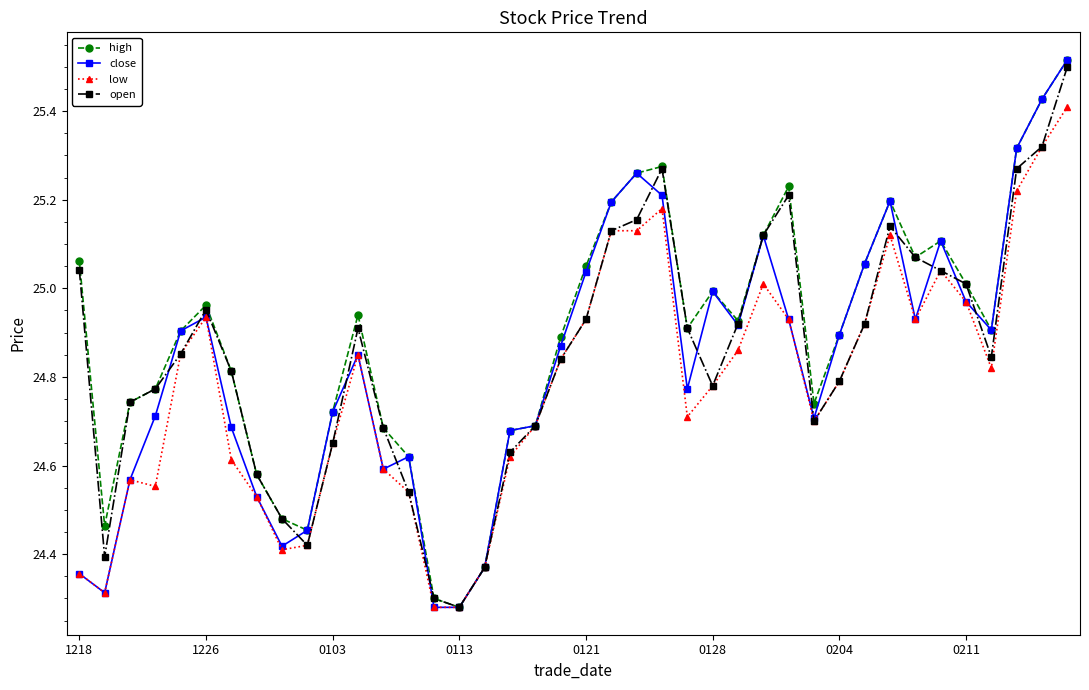

At how many categories does at least one series exceed 25?

15